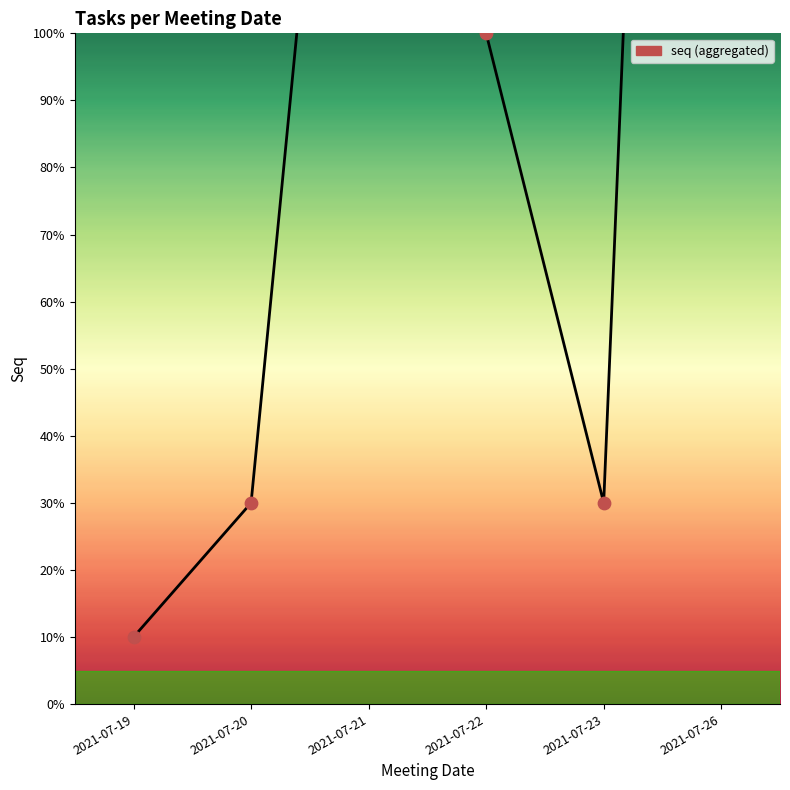

What is the ratio of the value at 2021-07-21 to the value at 2021-07-23?

7.0